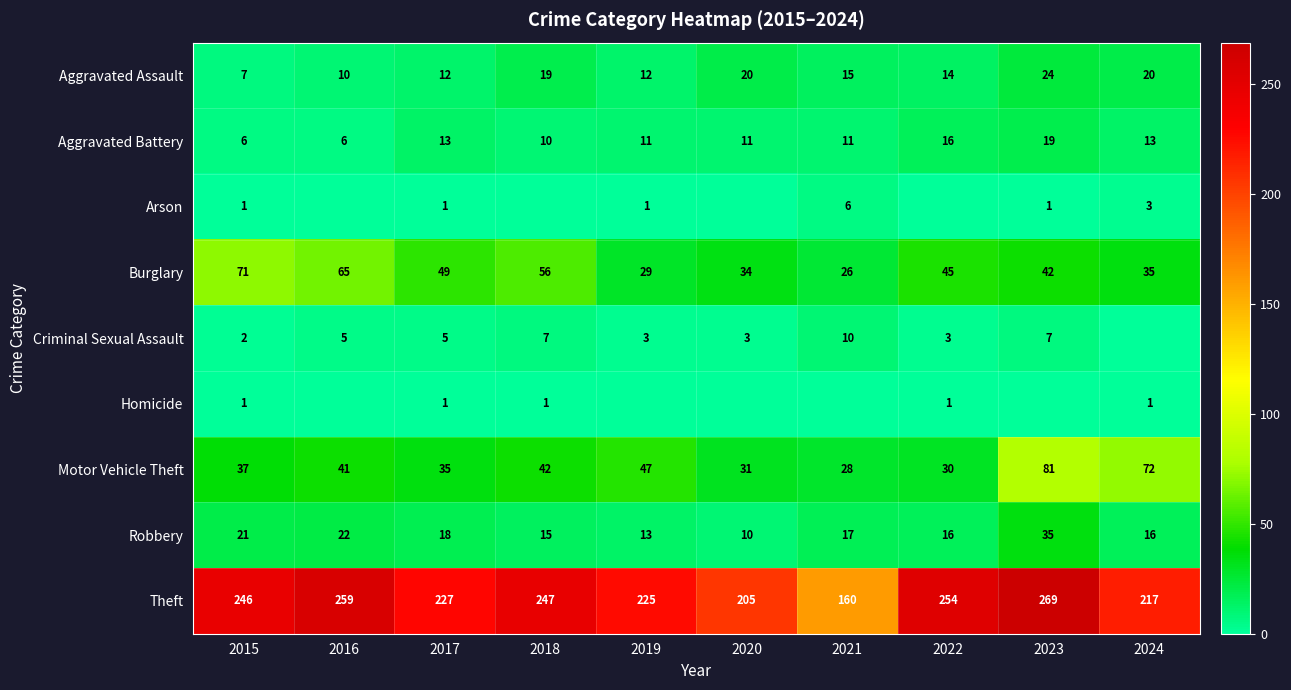

What value does the Robbery series have at 2018?

15